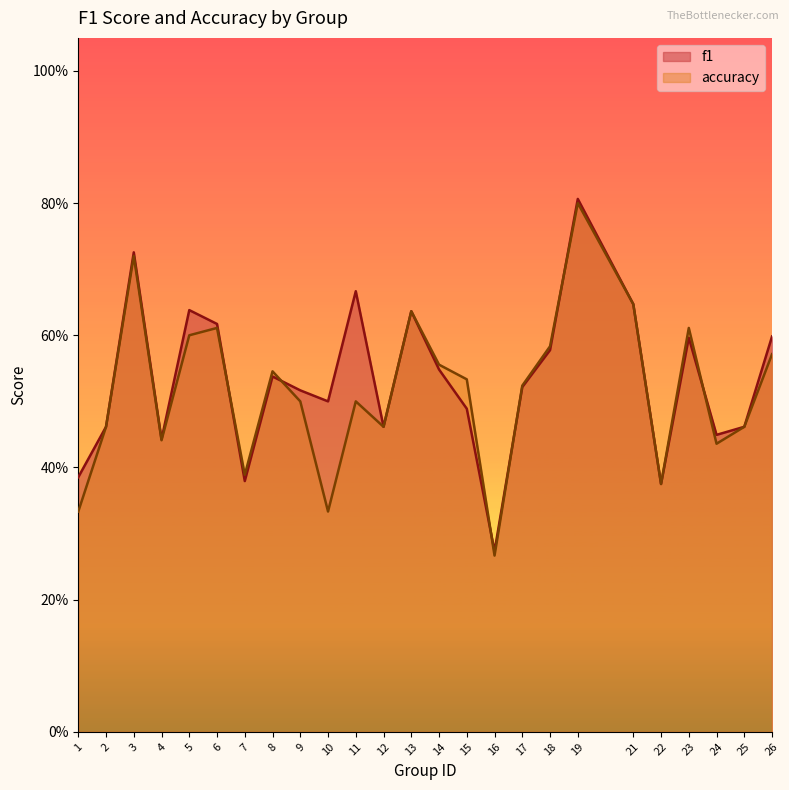

Where do accuracy and f1 first cross each other?

6 and 7